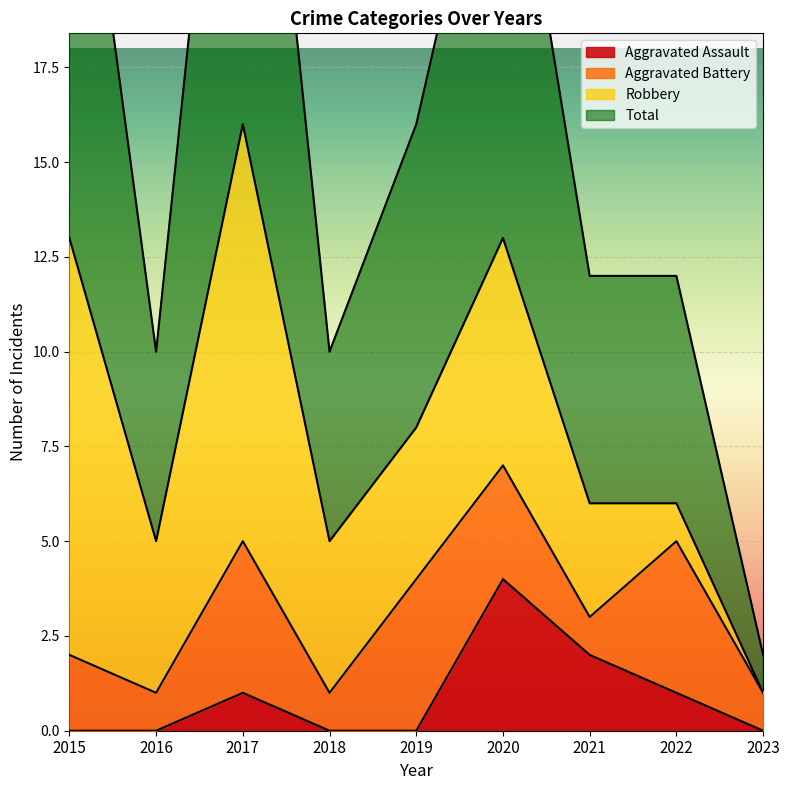

Reading left to right, extract all data points from this chart.

Aggravated Assault: 0	0	1	0	0	4	2	1	0
Total: 27	10	32	10	16	26	12	12	2